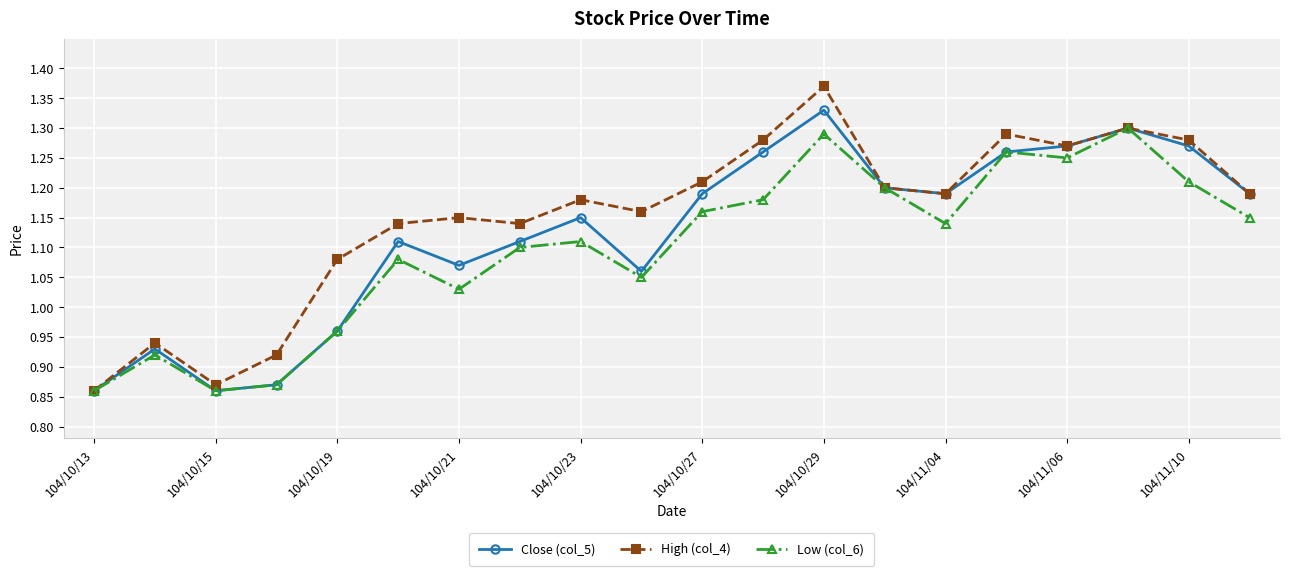

Rank the series by their maximum value, from highest to lowest.

High (col_4), Close (col_5), Low (col_6)